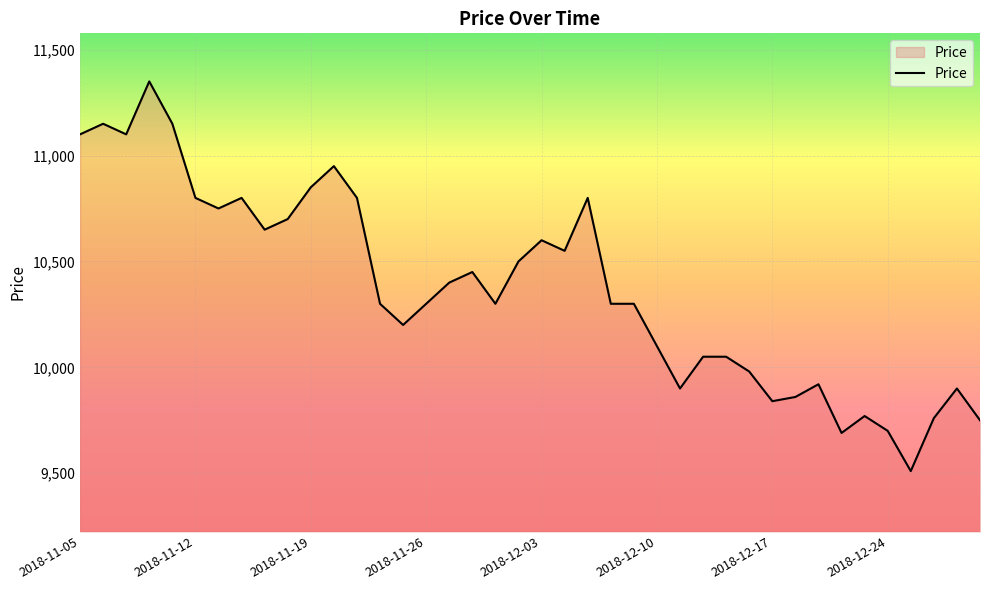

What is the difference between the maximum and minimum values?

1840